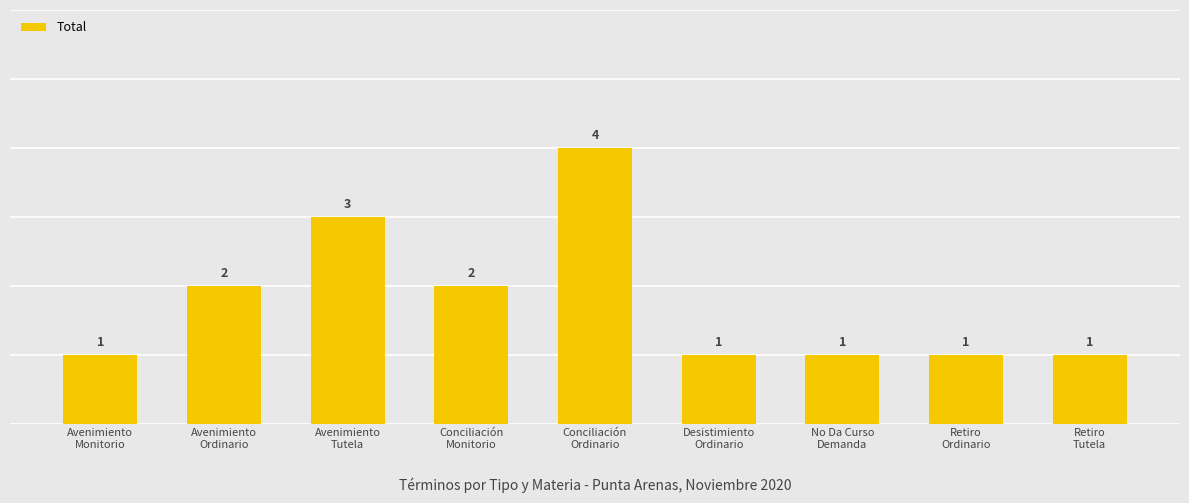

Are the bars horizontal?

No